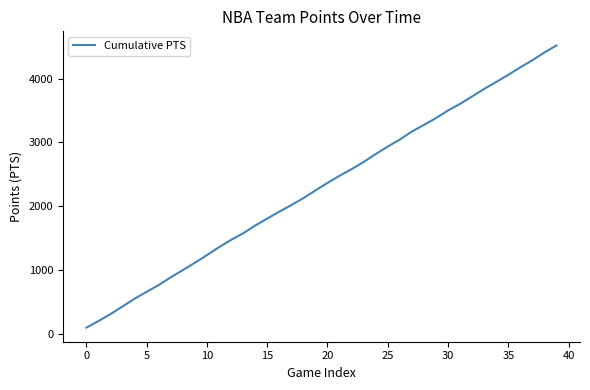

How many values exceed 2366?

20